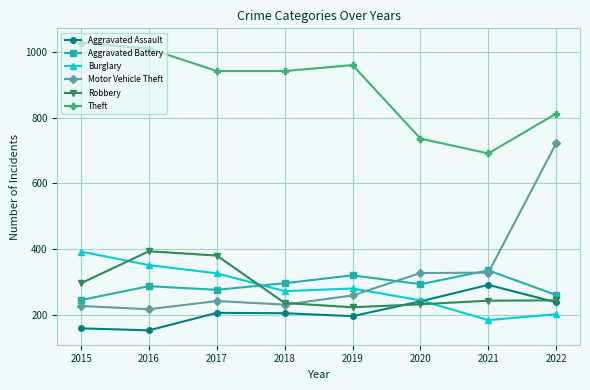

After their last crossing, which series has the higher values: Robbery or Burglary?

Robbery